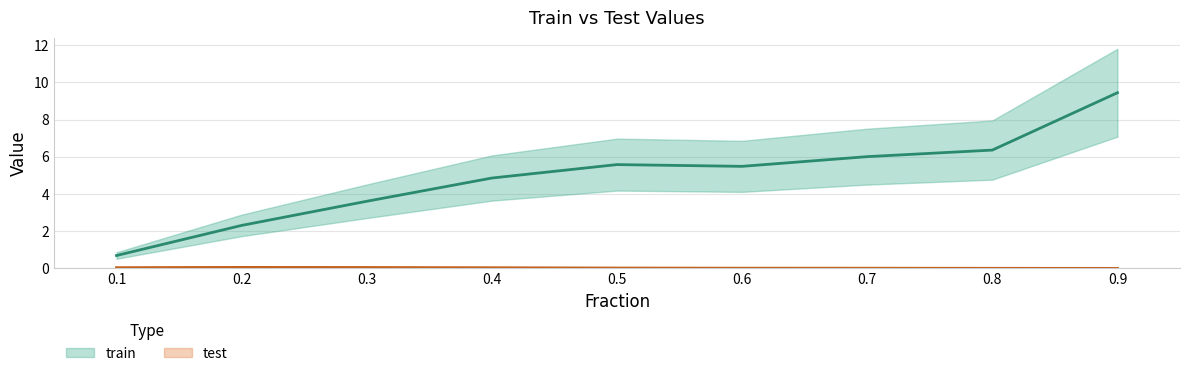

The value of test at 0.3 is 0.0. True or false?

False